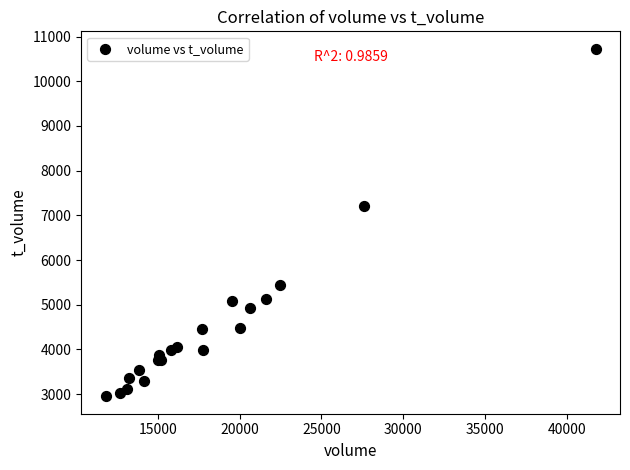

What Y value in the scatter plot is closest to 6838?

7213